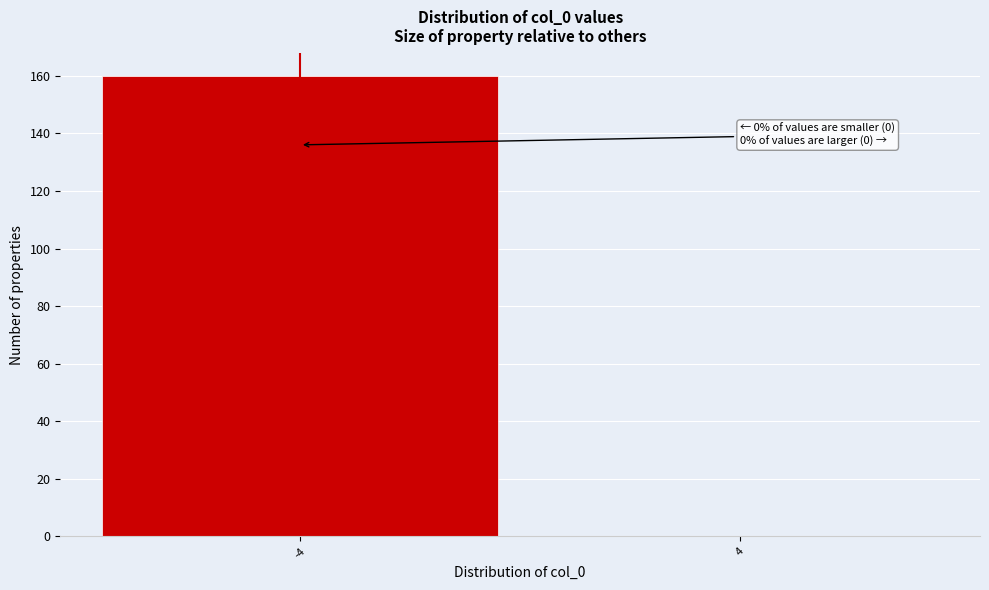

Reading right to left, transcribe all the data shown in this chart.

4=0	-4=160